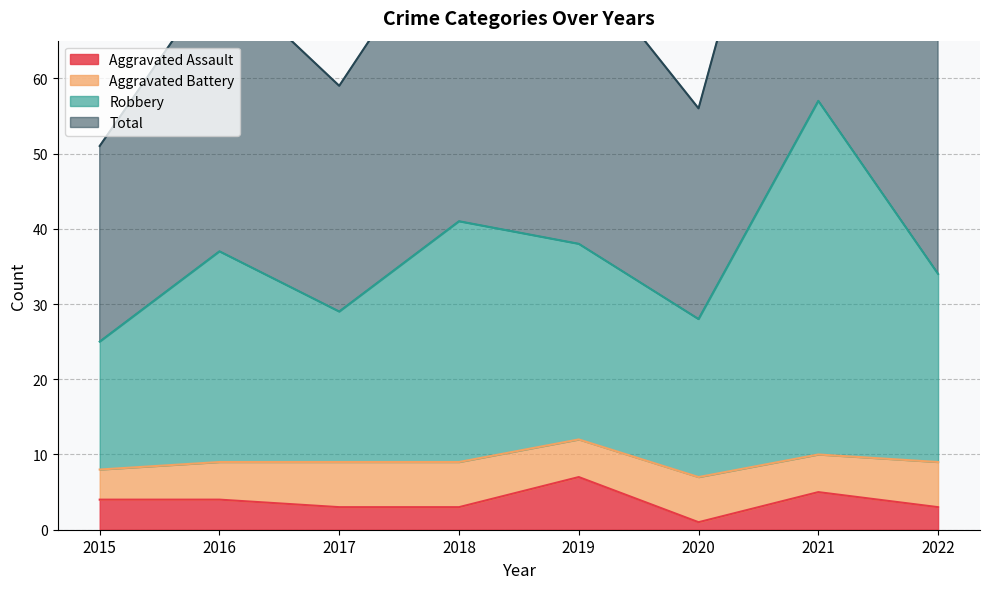

Which has a higher value, 2018 or 2019?

2019